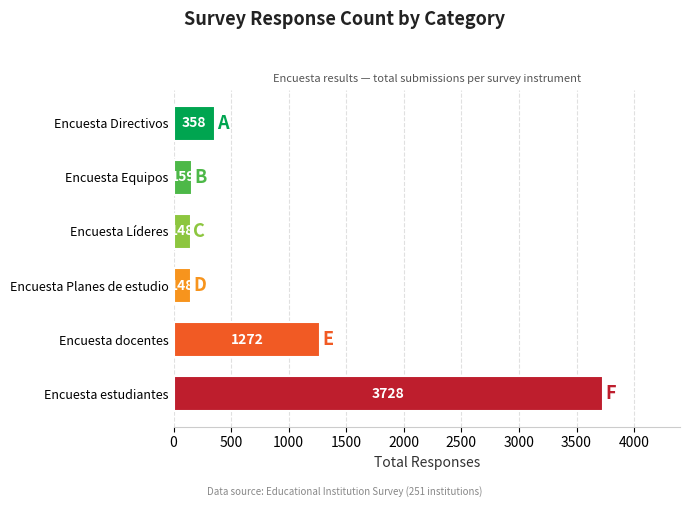

Which category has the highest value across all series?

Encuesta estudiantes